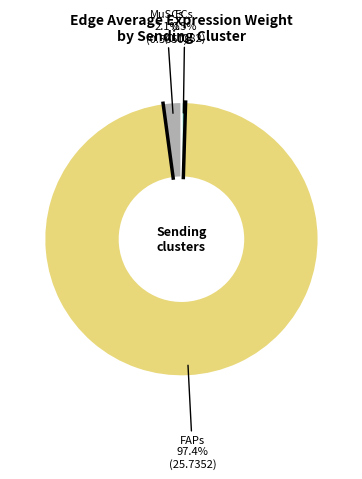

Is there a majority slice in this chart?

Yes